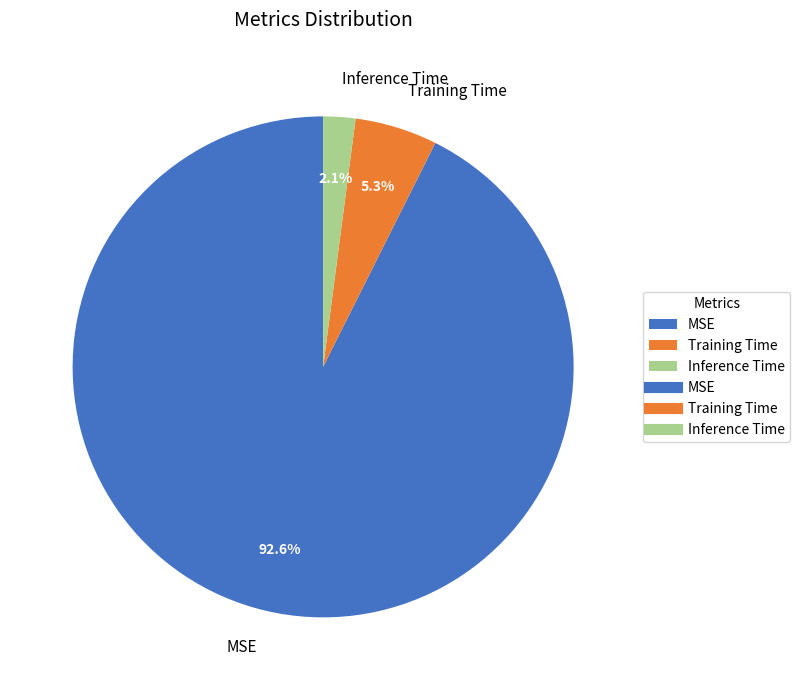

How many slices are in this pie chart?

3